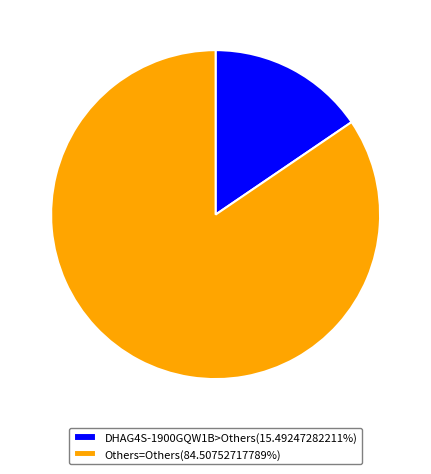

Approximately how many times larger is the value at Others=Others(84.50752717789%) compared to DHAG4S-1900GQW1B>Others(15.49247282211%)?

5.5